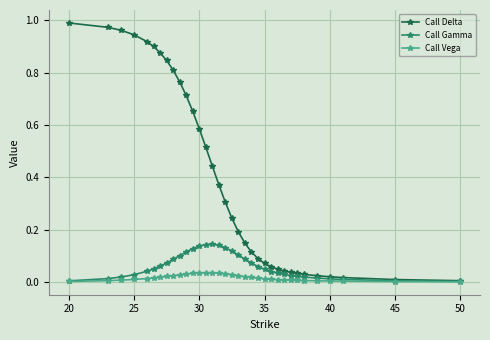

Which series has the widest spread of values?

Call Delta